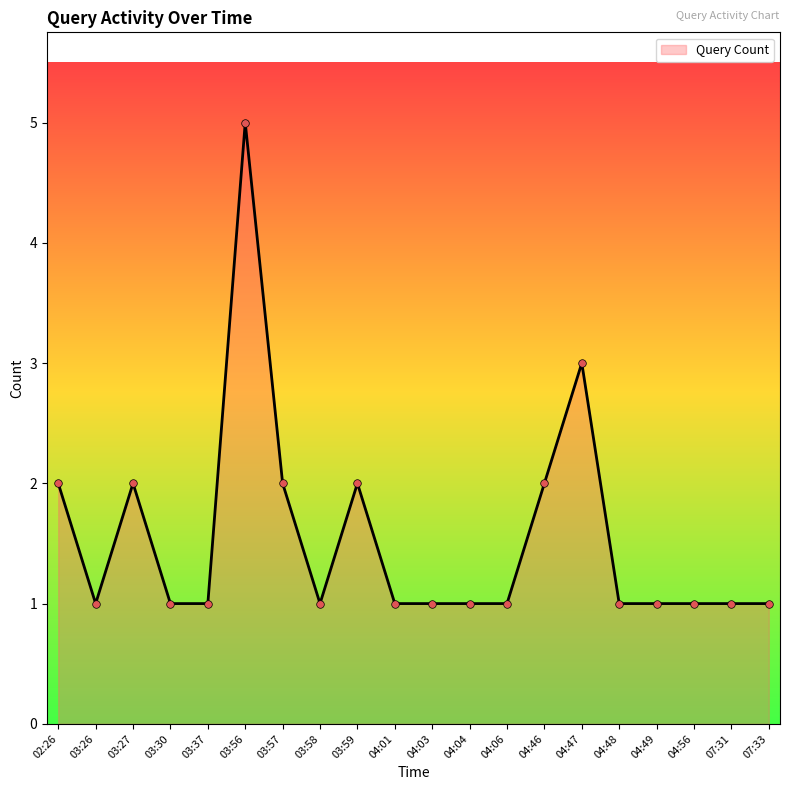

What is the change in value from 03:59 to 04:04?

-1